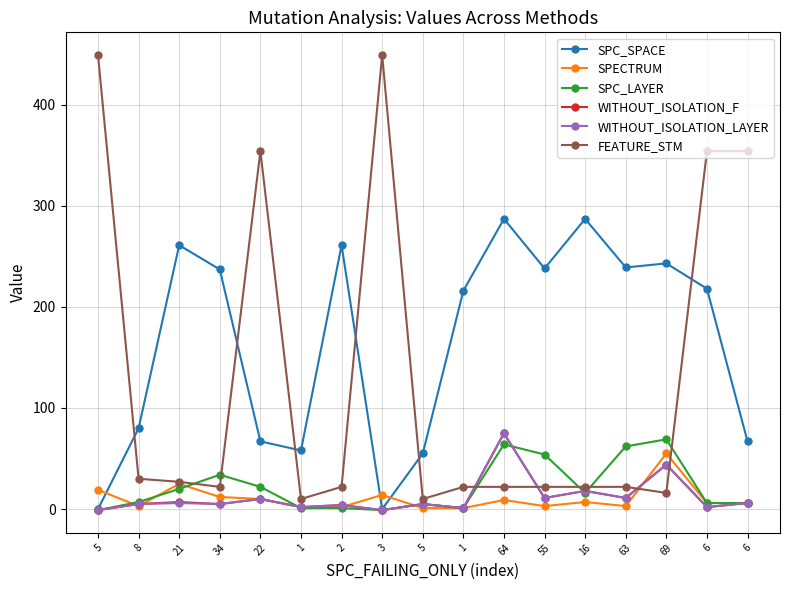

Reading left to right, list all the values displayed in this chart.

SPC_SPACE: 5=0	8=80	21=261	34=237	22=67	1=58	2=261	3=0	5=55	1=216	64=287	55=238	16=287	63=239	69=243	6=218	6=67
SPECTRUM: 5=19	8=3	21=25	34=12	22=10	1=2	2=2	3=14	5=1	1=1	64=9	55=3	16=7	63=3	69=55	6=6	6=6
SPC_LAYER: 5=-1	8=7	21=20	34=34	22=22	1=1	2=1	3=-1	5=5	1=1	64=64	55=54	16=16	63=62	69=69	6=6	6=6
WITHOUT_ISOLATION_F: 5=-1	8=5	21=7	34=5	22=10	1=2	2=4	3=-1	5=5	1=1	64=75	55=11	16=18	63=11	69=44	6=2	6=6
WITHOUT_ISOLATION_LAYER: 5=-1	8=5	21=6	34=5	22=10	1=2	2=4	3=-1	5=5	1=1	64=75	55=11	16=18	63=11	69=44	6=2	6=6
FEATURE_STM: 5=449	8=30	21=27	34=22	22=354	1=10	2=22	3=449	5=10	1=22	64=22	55=22	16=22	63=22	69=16	6=354	6=354